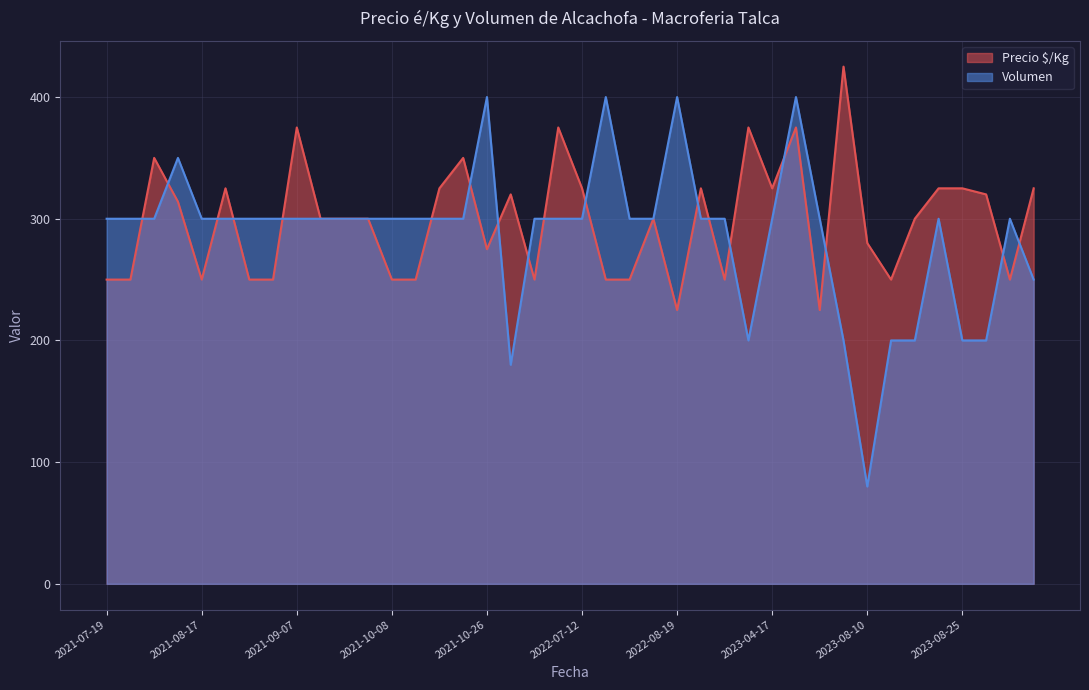

What are all the series names shown in the legend?

Precio $/Kg, Volumen